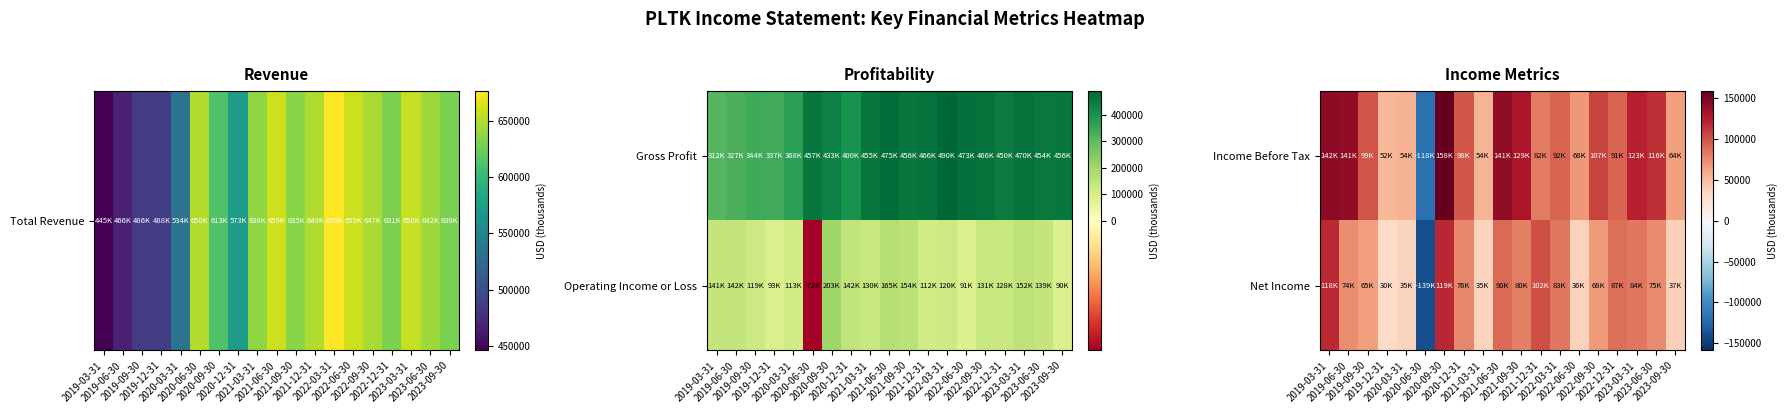

The Income Before Tax series shows 26777 at 2022-09-30. True or false?

False